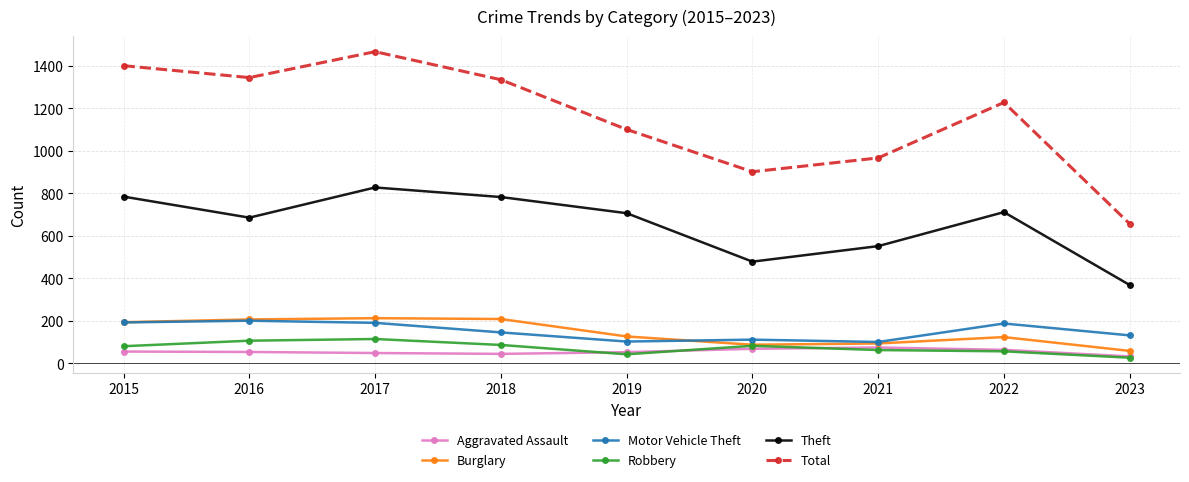

What are all the series names shown in the legend?

Aggravated Assault, Burglary, Motor Vehicle Theft, Robbery, Theft, Total